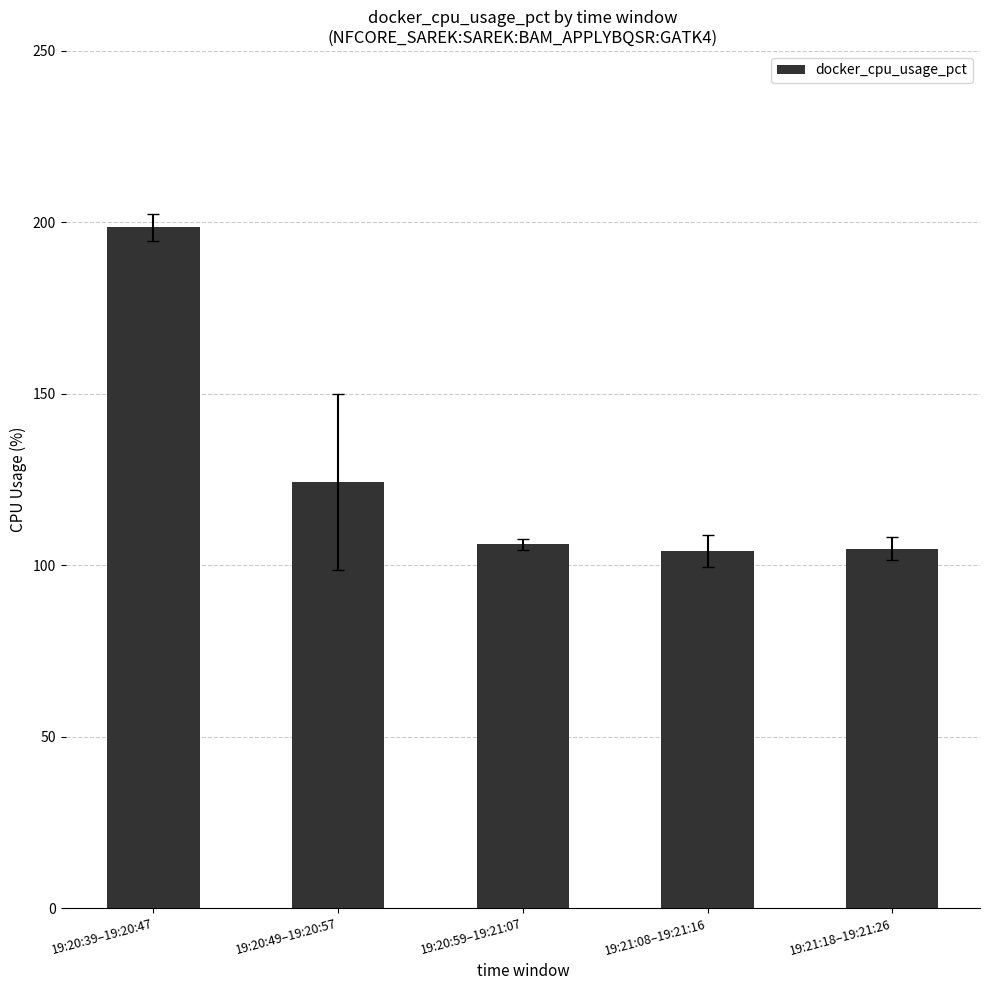

At which label is the value closest to 151?

19:20:49–19:20:57